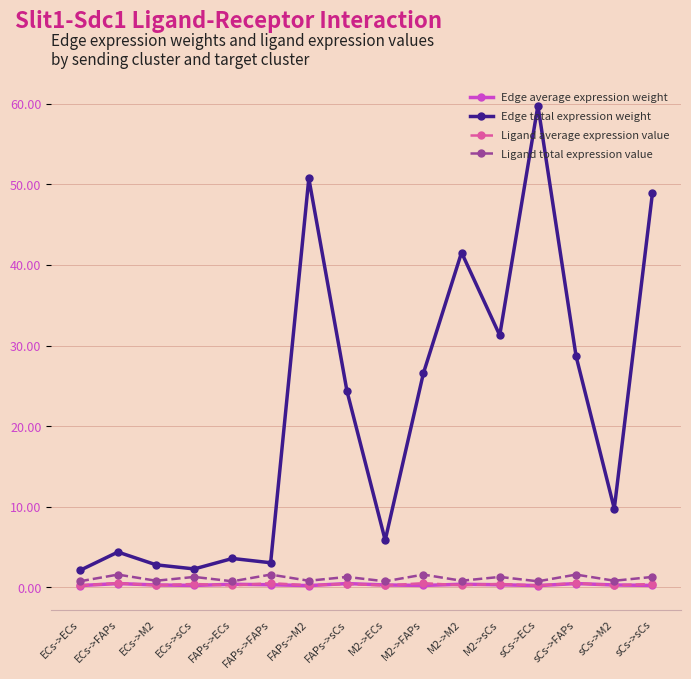

The Edge total expression weight series shows 28.7 at sCs->FAPs. True or false?

True